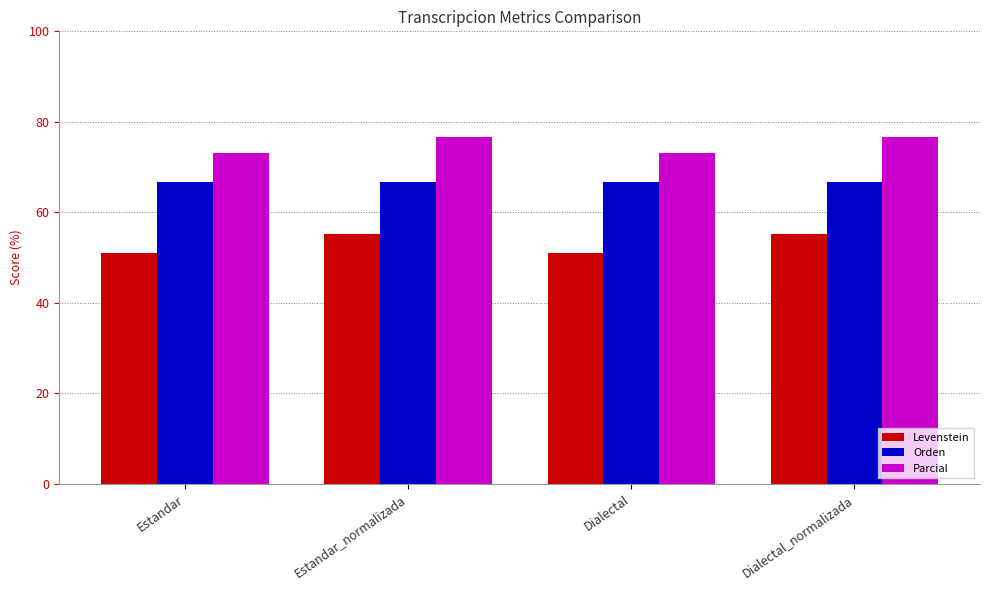

Which series has the largest range (max minus min)?

Levenstein